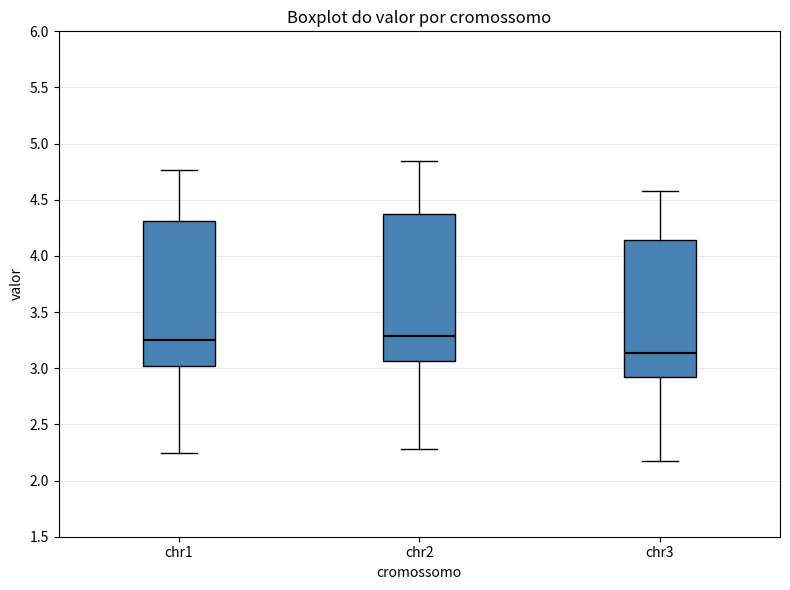

Reading left to right, transcribe this box plot: for each box, give where its median line is, the range the box spans, and where its two whiskers end, as read against the y-axis. The values are not printed on the chart, so give them approximately, as read against the axis.

chr1: median 3.25, box 3.00 to 4.30, whiskers 2.25 to 4.75
chr2: median 3.30, box 3.05 to 4.35, whiskers 2.30 to 4.85
chr3: median 3.15, box 2.90 to 4.15, whiskers 2.15 to 4.60